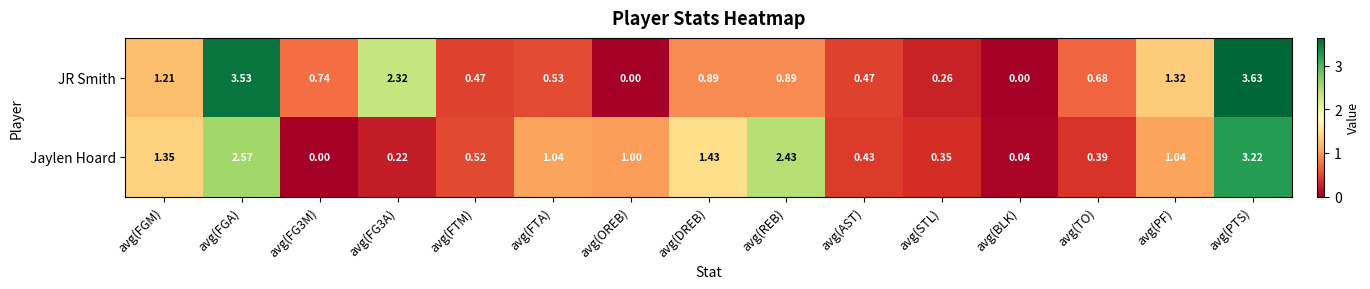

At avg(FTA), list the series in order from smallest to largest.

JR Smith, Jaylen Hoard